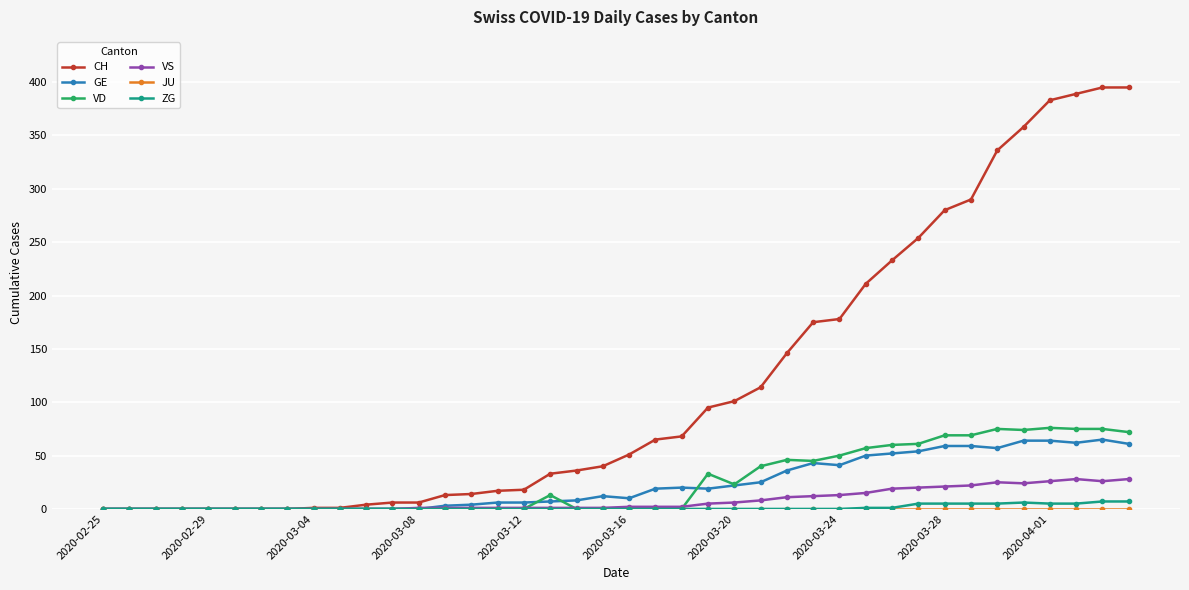

Which series has the largest range (max minus min)?

CH